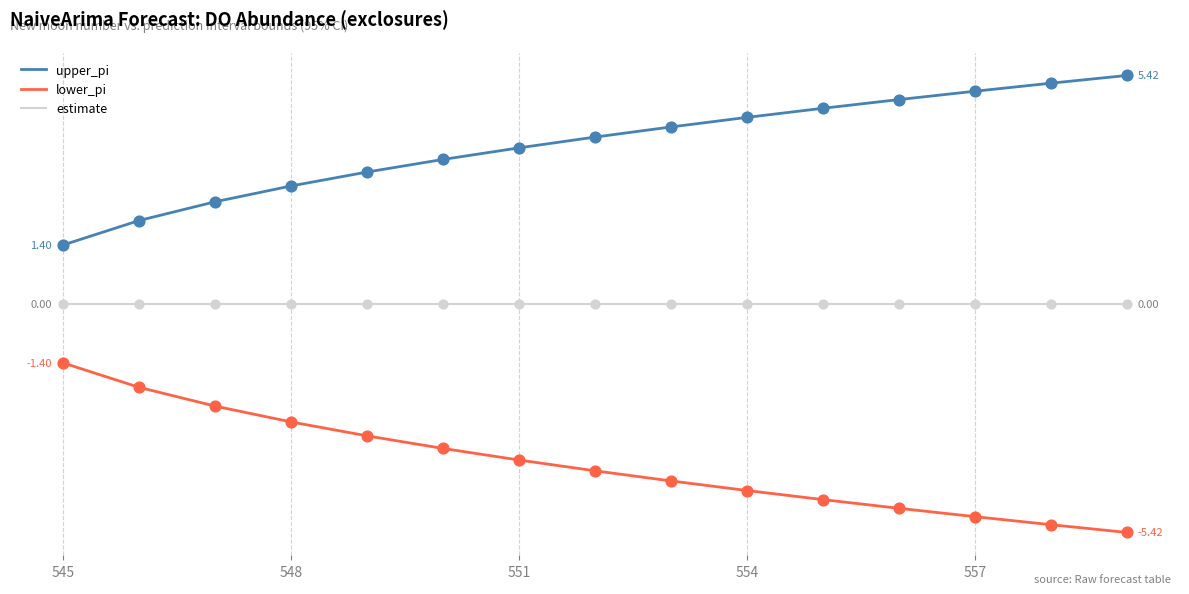

What are all the series names shown in the legend?

upper_pi, lower_pi, estimate